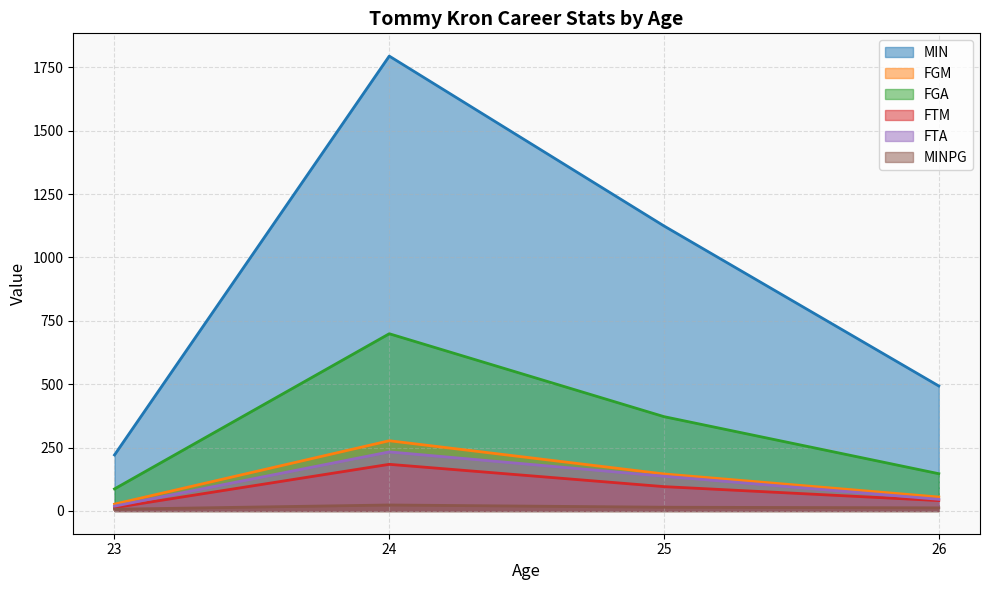

List the labels in order of FTA value, smallest first.

23, 26, 25, 24